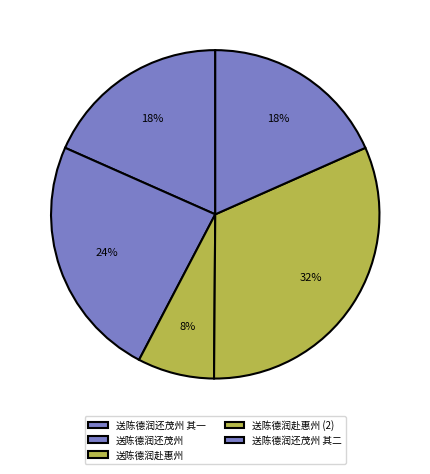

True or false: 送陈德润还茂州 其二 accounts for 12% of the total.

False